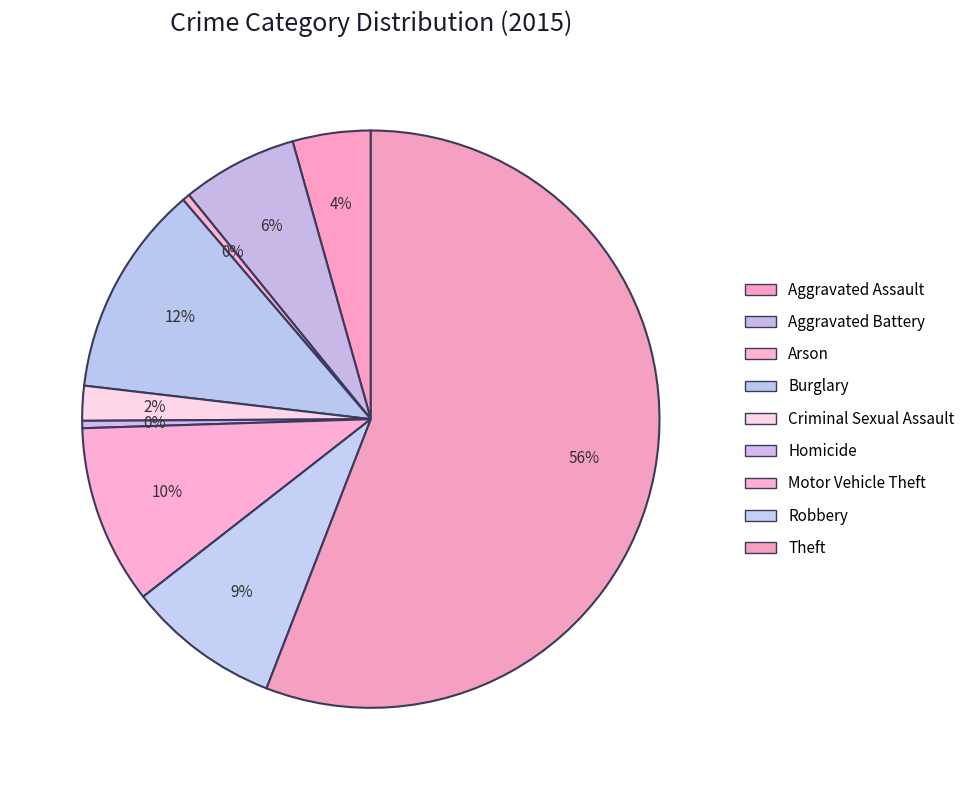

Which has a higher value, Motor Vehicle Theft or Theft?

Theft